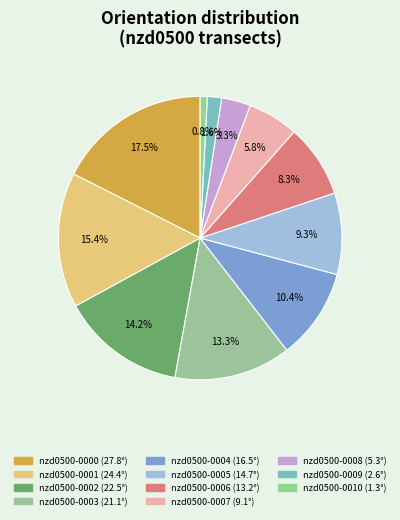

True or false: nzd0500-0005 accounts for 1% of the total.

False